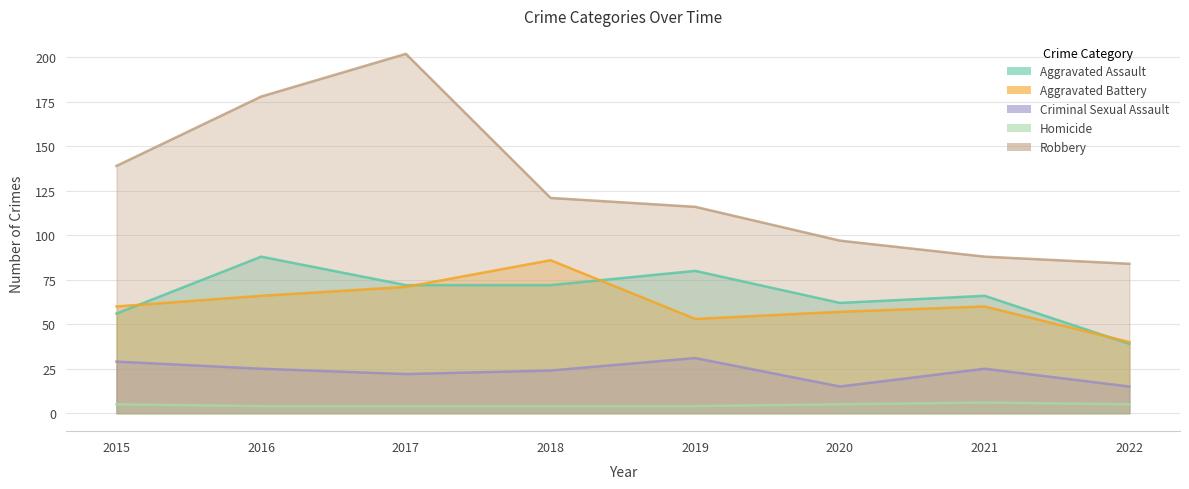

Does the chart display data point markers on the line(s)?

No